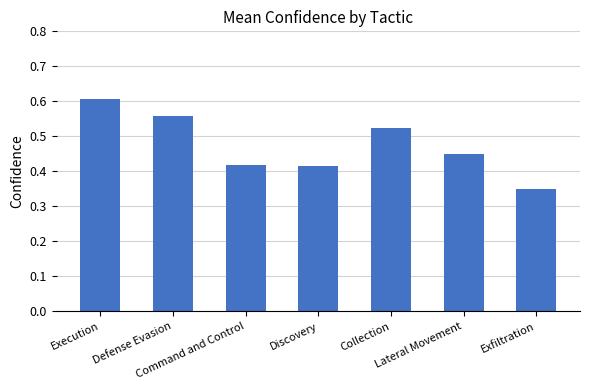

At which category does the chart reach its peak across all series?

Execution